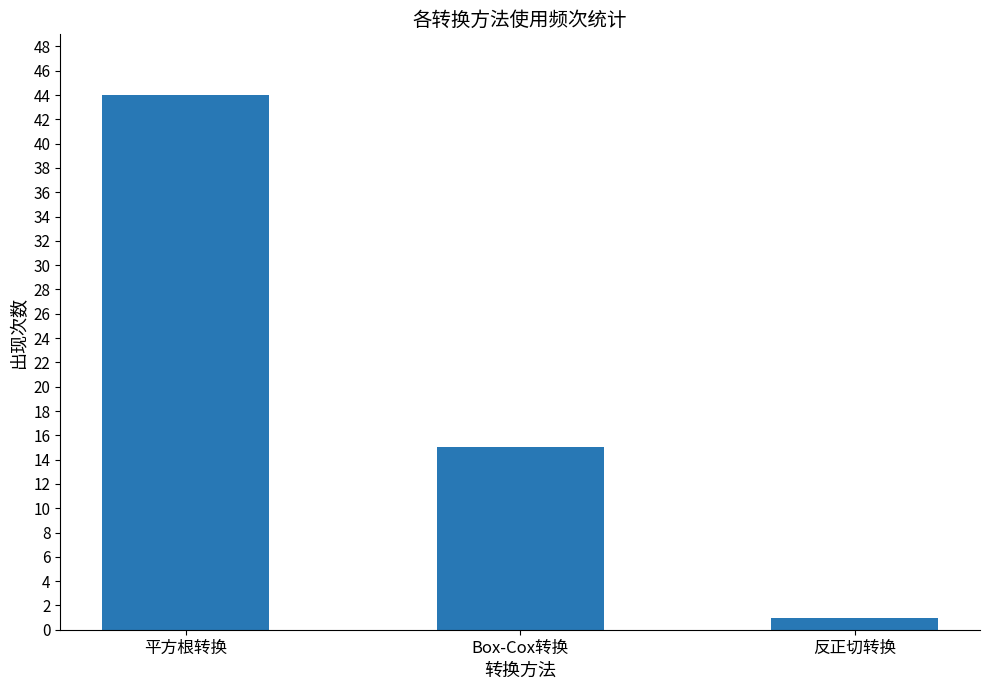

Reading left to right, extract all data points from this chart.

平方根转换=44	Box-Cox转换=15	反正切转换=1